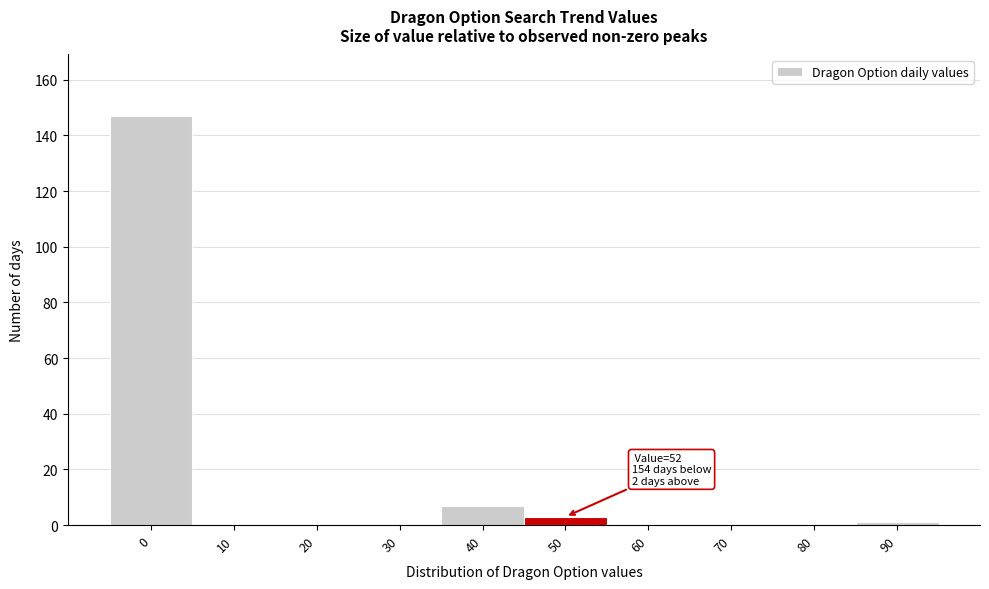

Reading right to left, extract all data points from this chart.

90=1	80=0	70=0	60=0	50=3	40=7	30=0	20=0	10=0	0=147